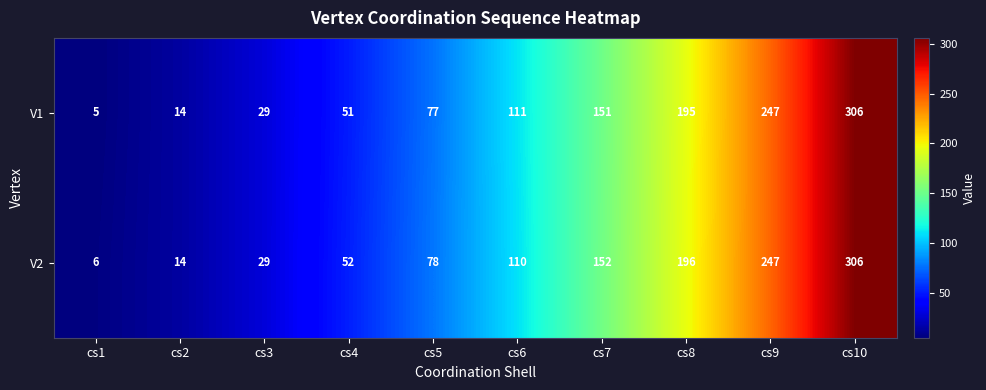

Rank the series at cs5 from lowest to highest value.

V1, V2